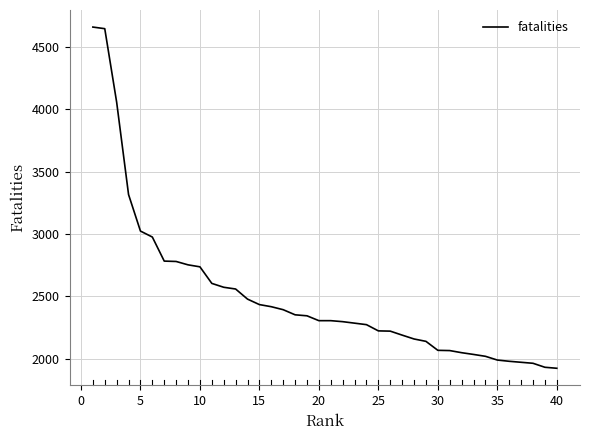

Is this an area chart (filled region under the line)?

No